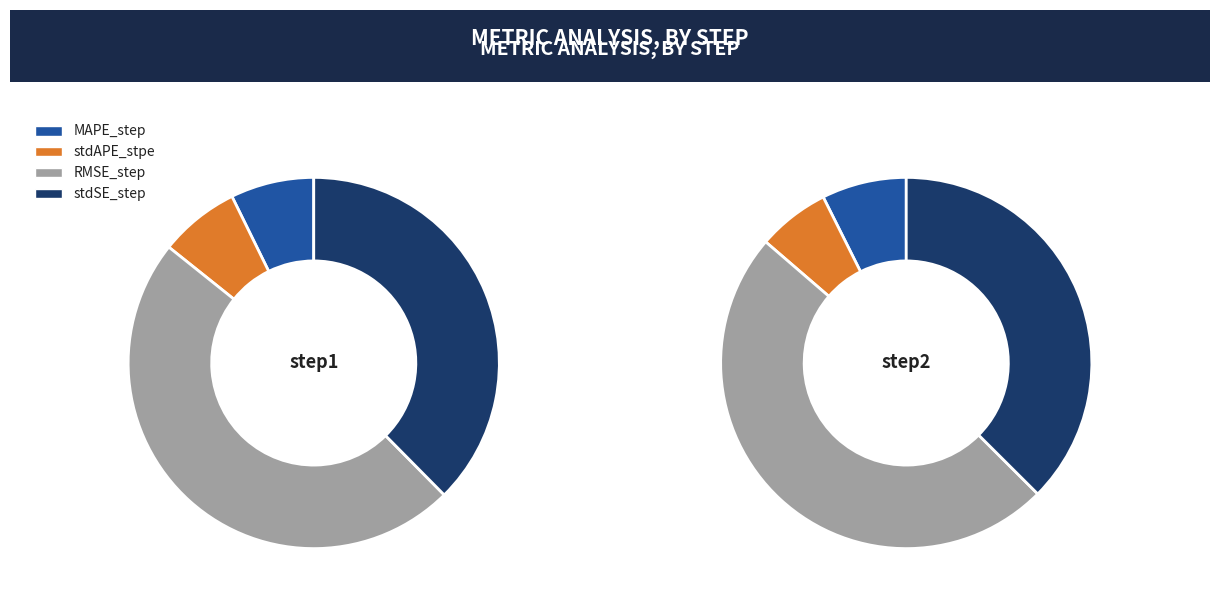

To the nearest percent, what is the difference between the largest and smallest slice percentages?

41%